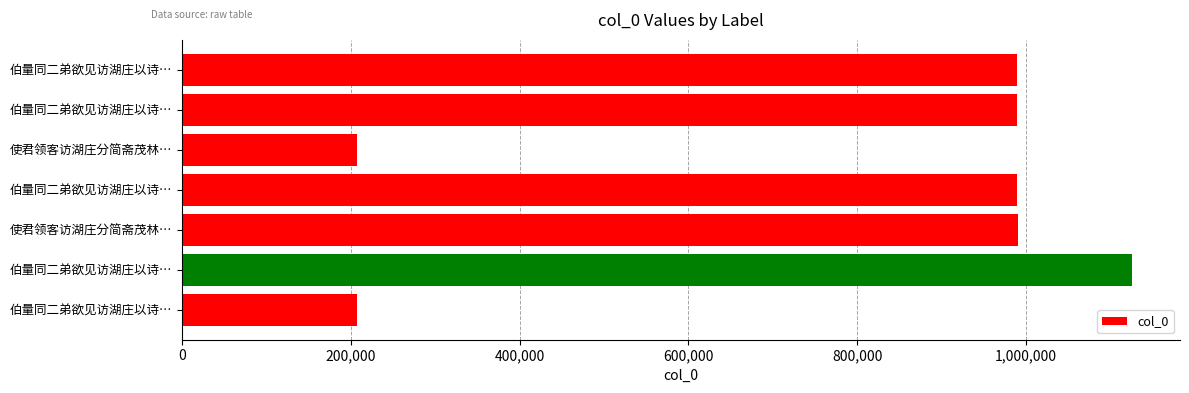

Are the bars horizontal?

Yes